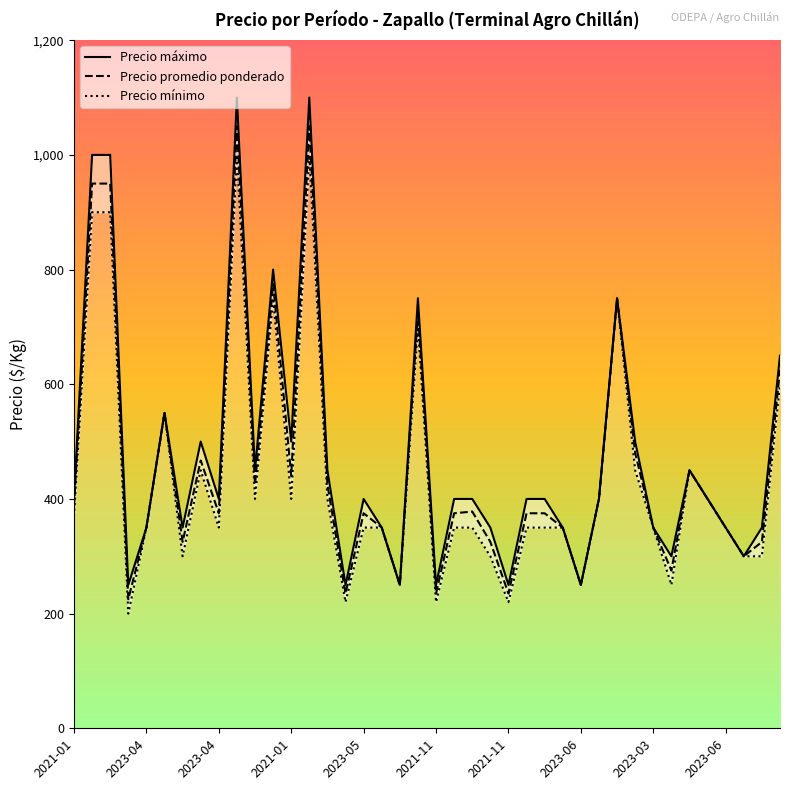

Does the chart have visible grid lines?

No